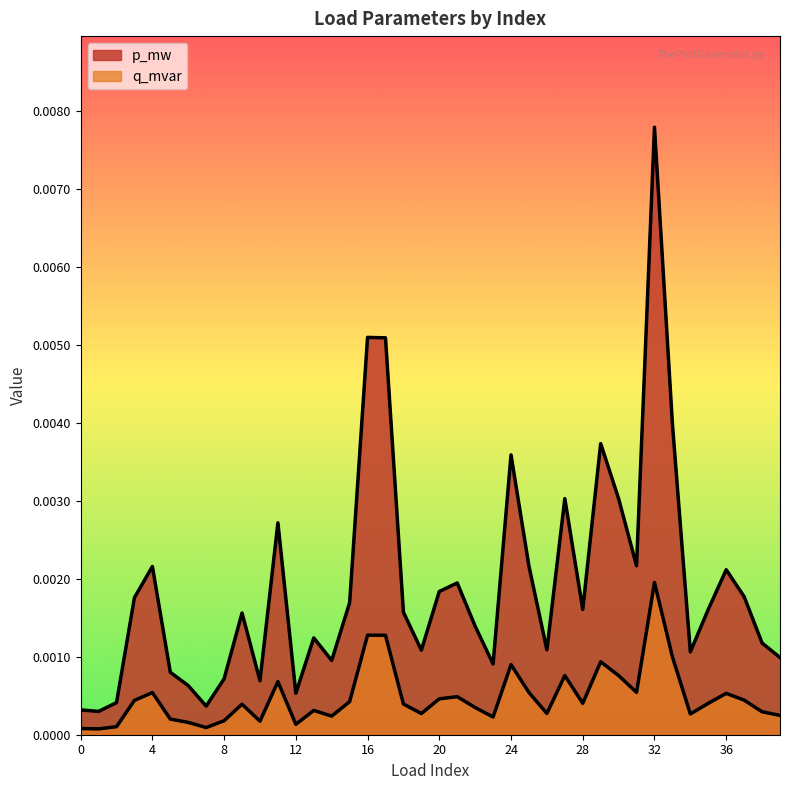

Does the chart display data point markers on the line(s)?

No